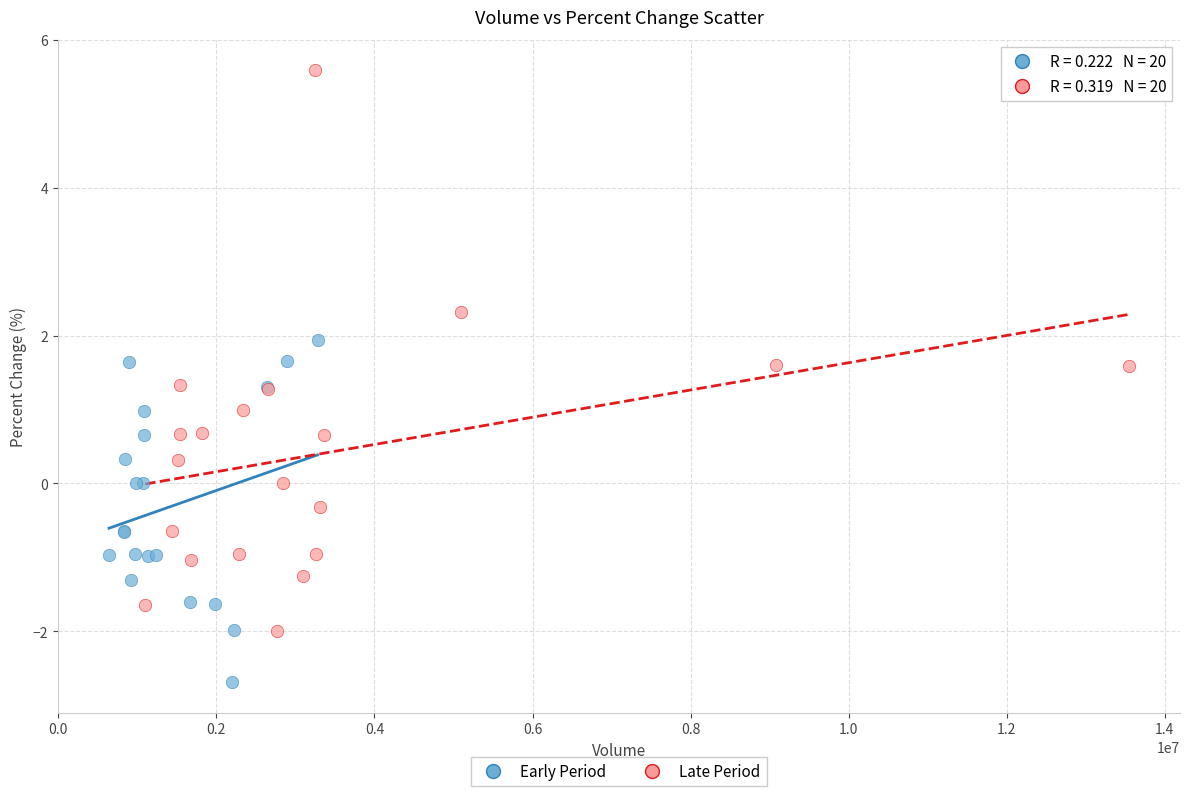

Which series has the largest Y range (max minus min)?

Late Period